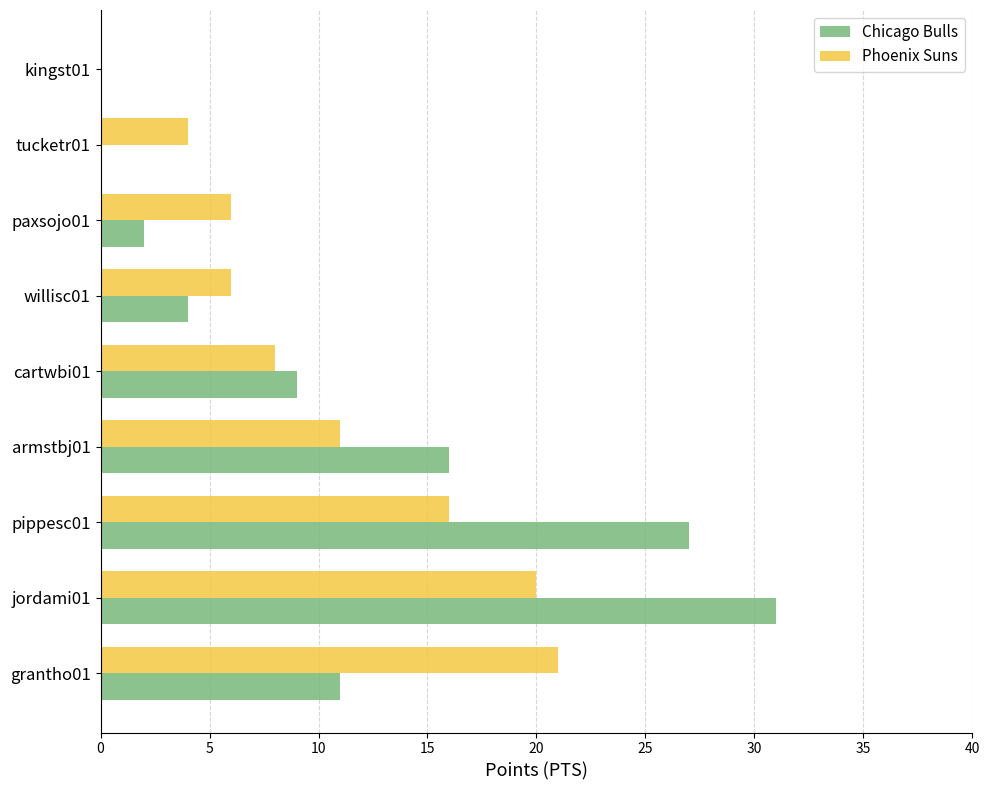

What is the average value of the Phoenix Suns series?

10